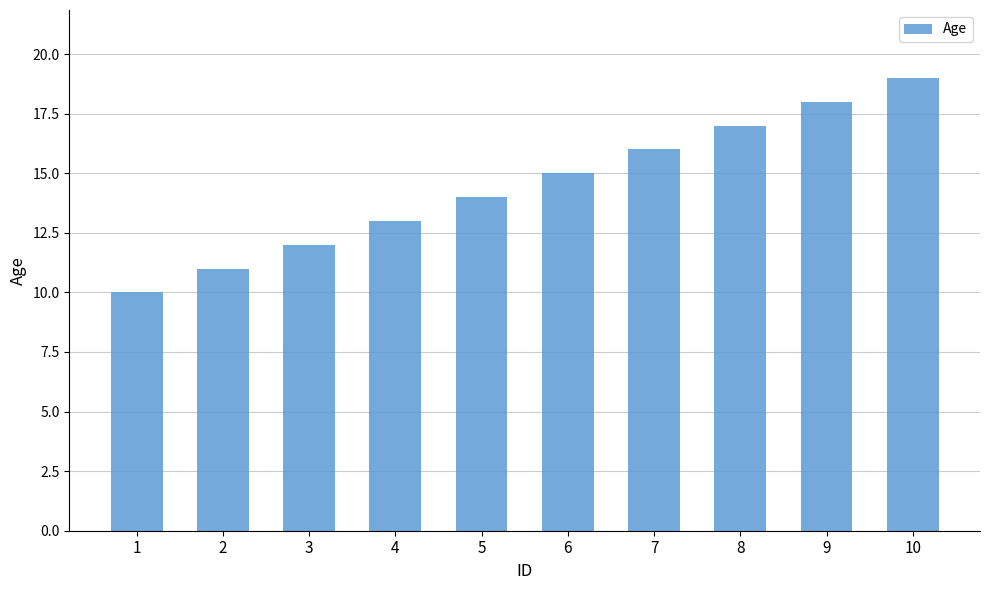

List the labels in order of value, largest first.

10, 9, 8, 7, 6, 5, 4, 3, 2, 1